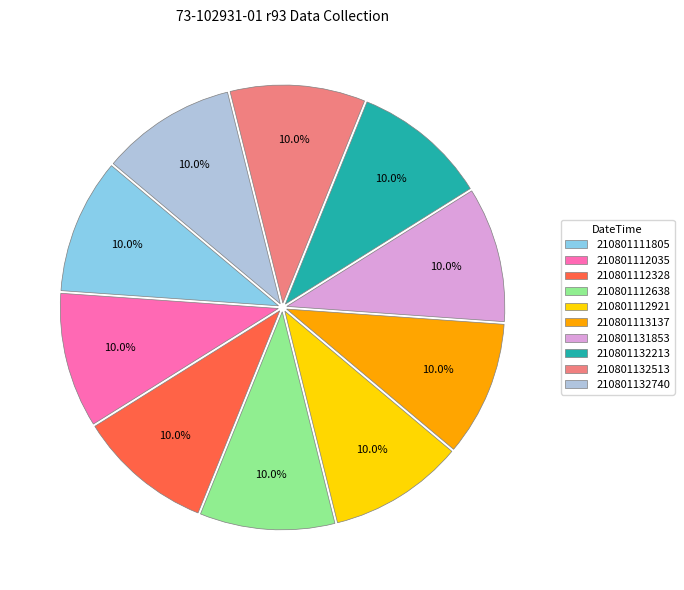

Combined, what portion of the pie is 210801132740 and 210801112921?

20.0%